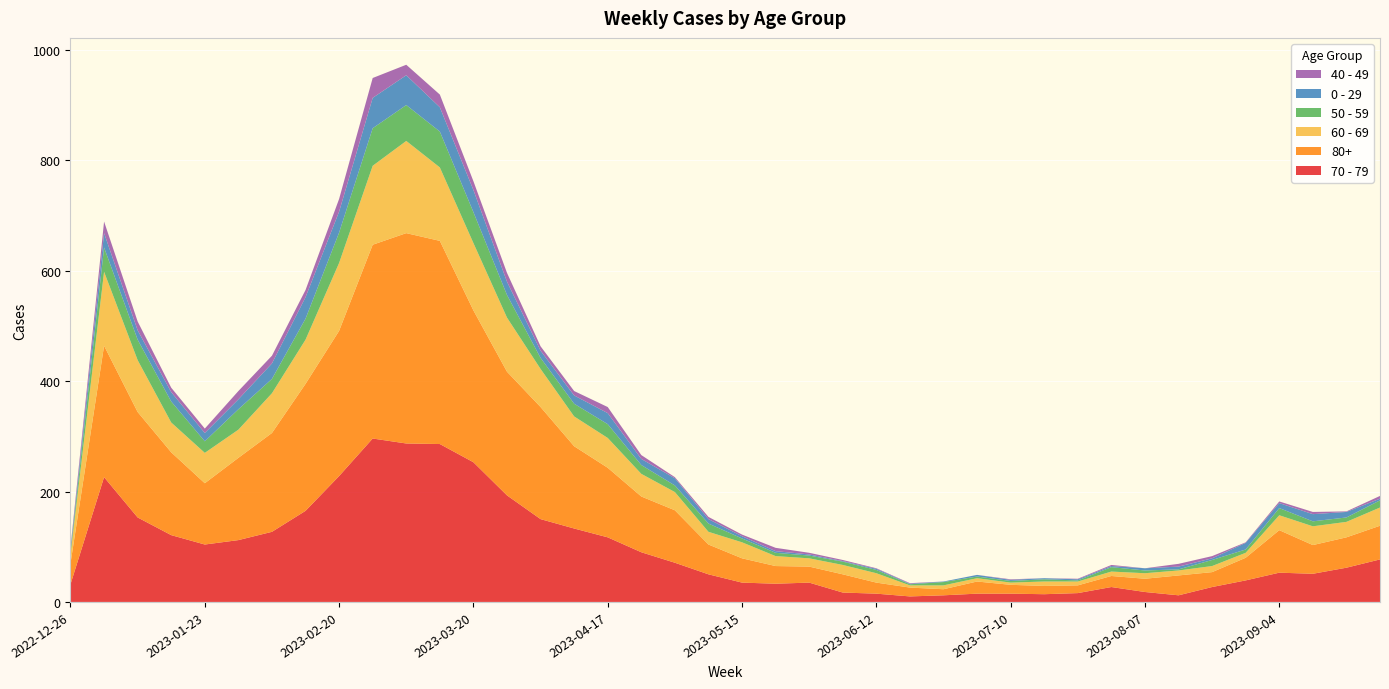

Reading left to right, what are all the values shown in this chart?

70 - 79: 32	226	153	121	104	112	127	165	228	296	287	286	253	193	150	133	117	90	71	50	35	33	35	17	15	10	12	15	15	14	16	27	18	12	27	39	53	51	62	77
80+: 38	238	191	150	111	149	179	230	263	351	381	368	275	224	203	149	126	101	95	54	44	32	29	33	20	16	11	22	16	15	14	20	24	36	27	41	77	52	55	61
60 - 69: 16	134	94	54	55	51	72	80	123	143	167	133	122	98	69	54	54	41	33	23	29	18	15	17	17	4	7	6	4	8	7	8	10	9	11	9	27	34	28	33
50 - 59: 5	44	37	38	21	37	26	38	55	68	65	65	56	41	20	23	25	16	12	15	7	6	5	6	6	2	6	3	3	4	2	8	5	2	11	6	13	9	8	13
0 - 29: 4	26	17	17	15	18	28	39	38	55	54	44	40	24	13	15	20	11	13	8	4	3	2	1	2	1	1	3	2	2	2	2	4	5	3	12	9	13	10	3
40 - 49: 4	21	16	8	8	15	14	13	23	36	19	23	16	16	8	8	11	7	2	4	3	6	3	2	1	1	0	0	1	0	1	2	0	5	4	1	3	4	1	5